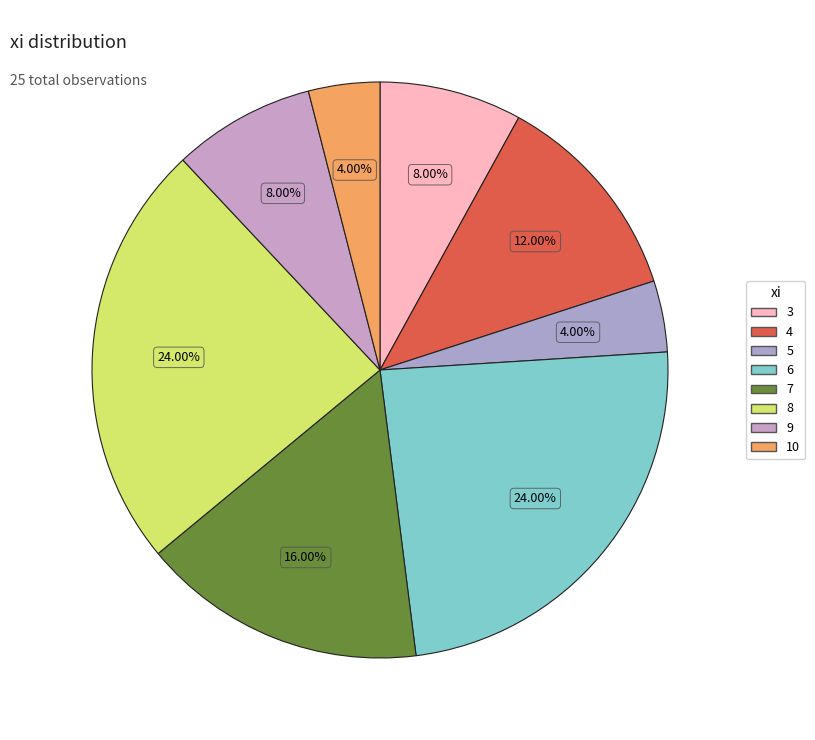

Count the number of slices in the pie.

8